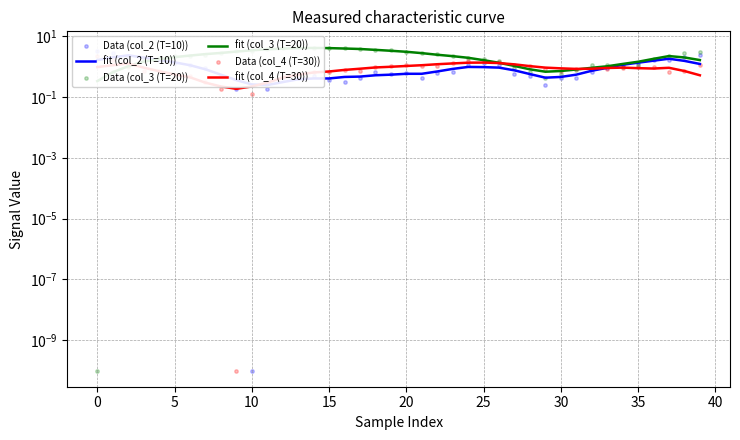

What are all the series names shown in the legend?

fit (col_2 (T=10)), fit (col_3 (T=20)), fit (col_4 (T=30)), Data (col_2 (T=10)), Data (col_3 (T=20)), Data (col_4 (T=30))